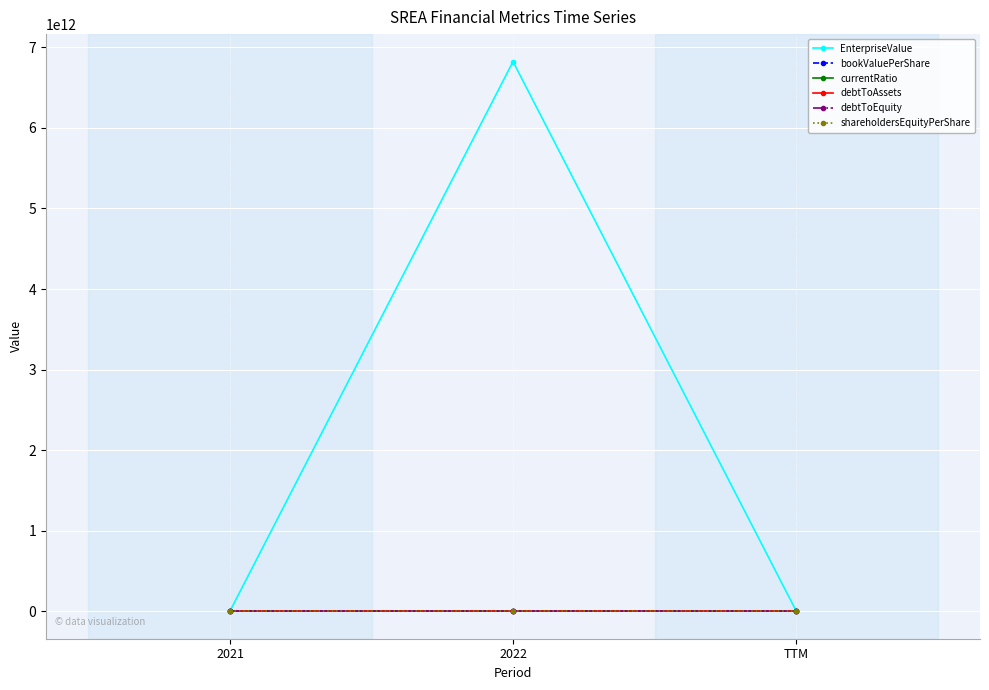

Does the chart have visible grid lines?

Yes